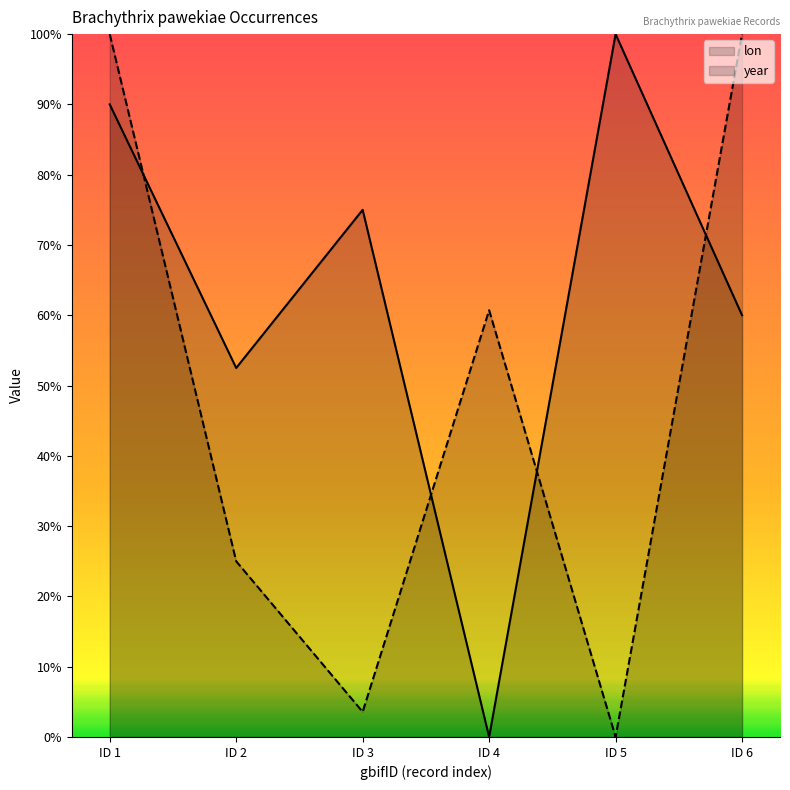

Which series has the widest spread of values?

year